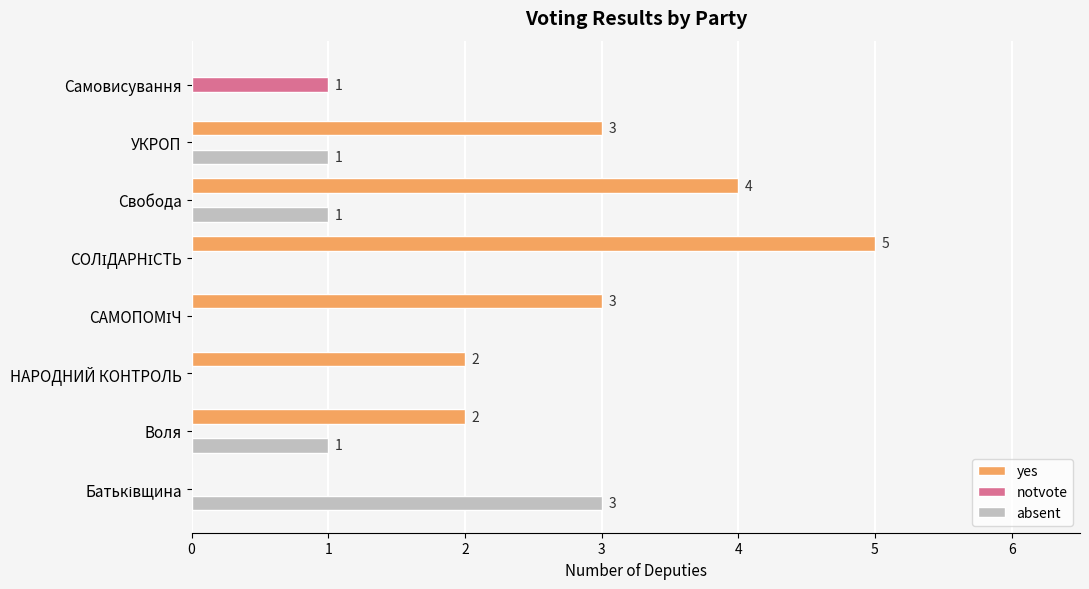

How many series are shown in this chart?

3